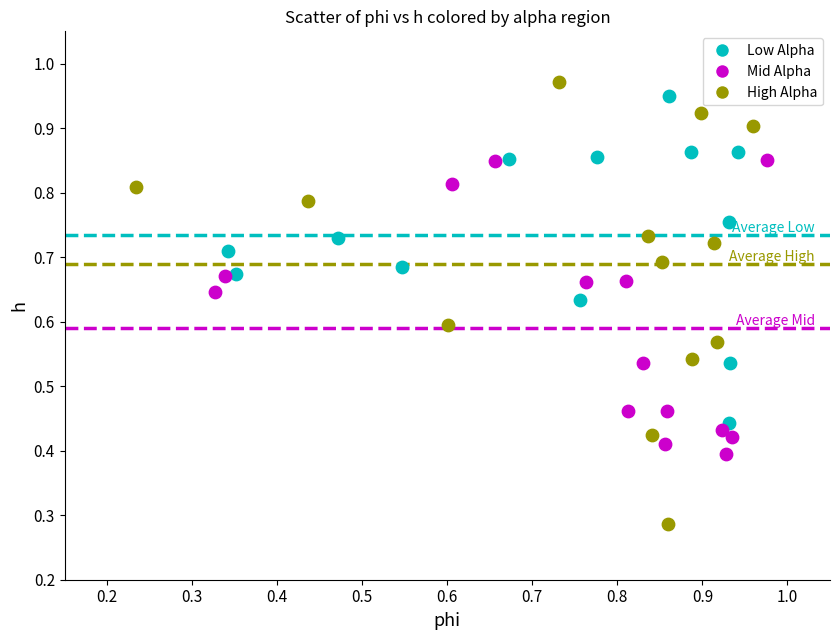

Which series reaches the minimum Y coordinate?

High Alpha